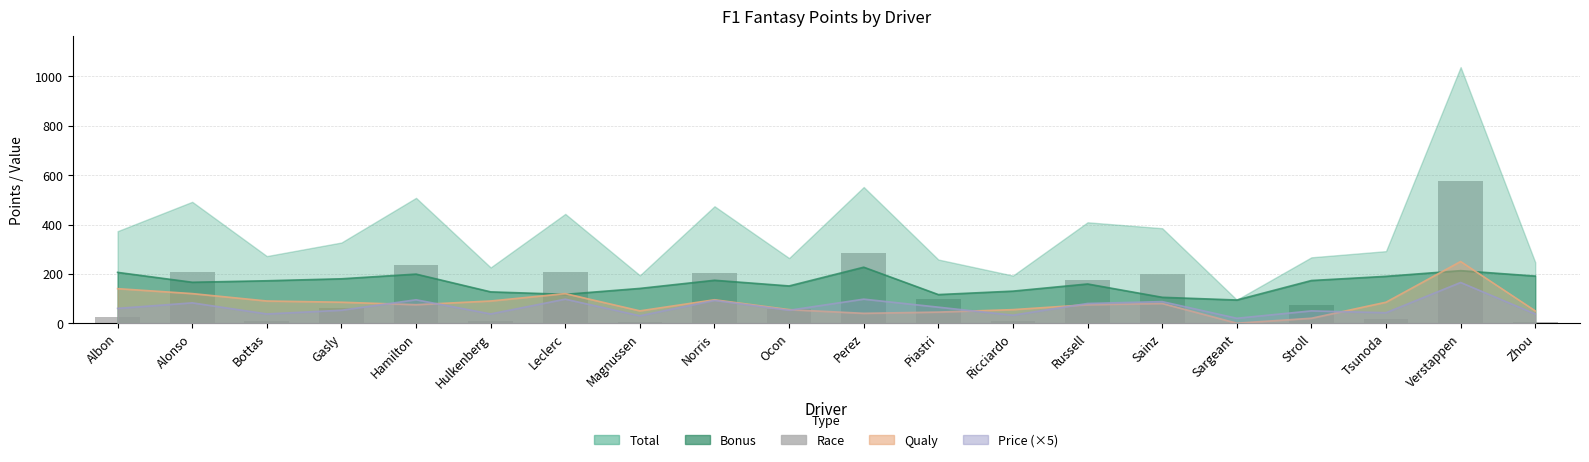

Which has a higher value, Tsunoda or Stroll?

Stroll